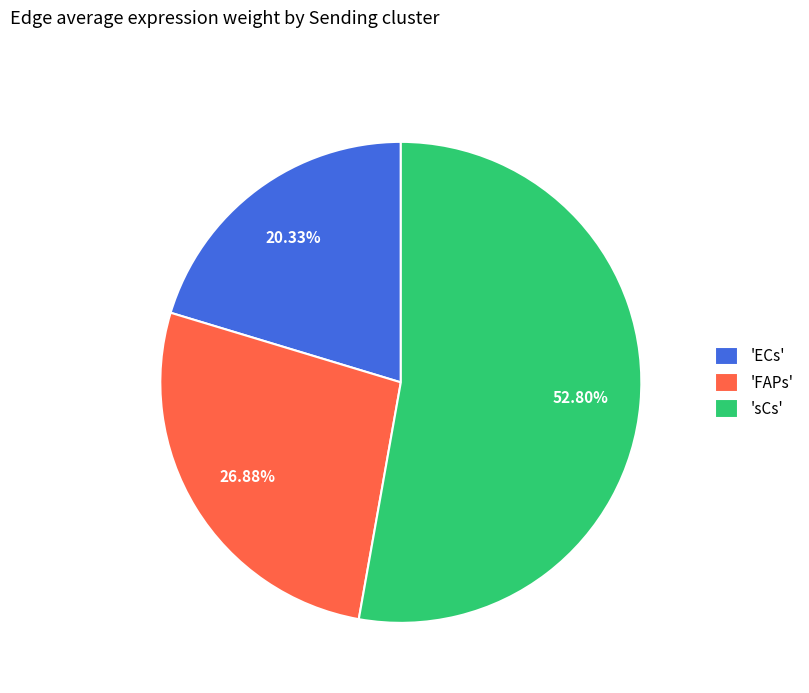

To the nearest percent, what is the average slice percentage?

33%